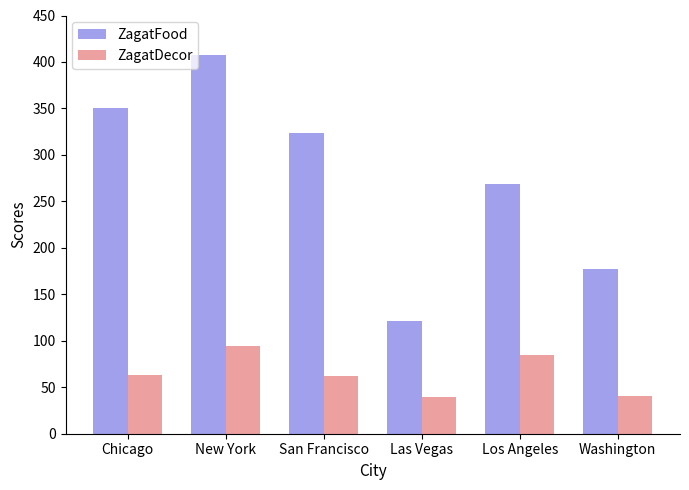

Which series changed the most between New York and Los Angeles?

ZagatFood